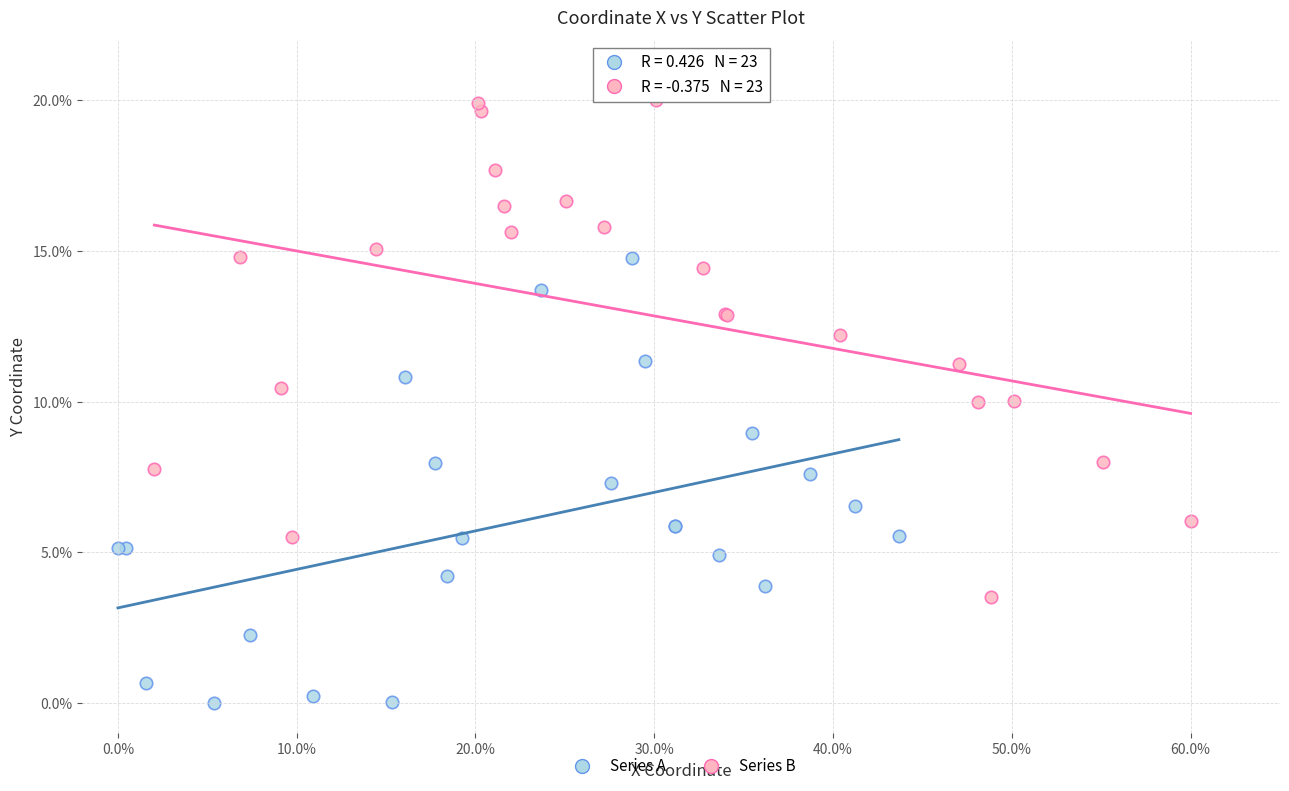

What are all the series names shown in the legend?

Series A, Series B